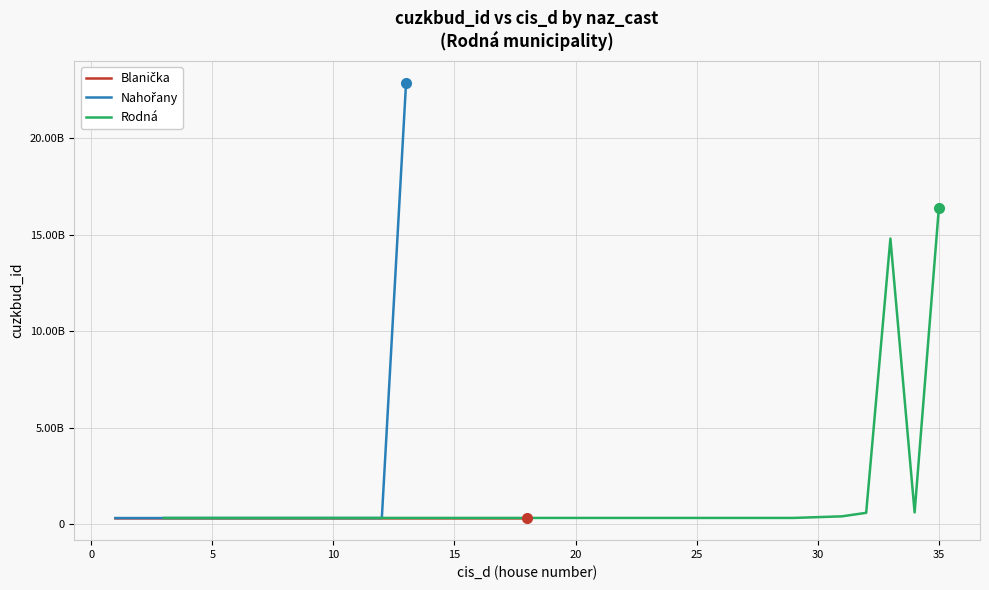

What is the value of the Blanička point at the 14th from the left?

295108308